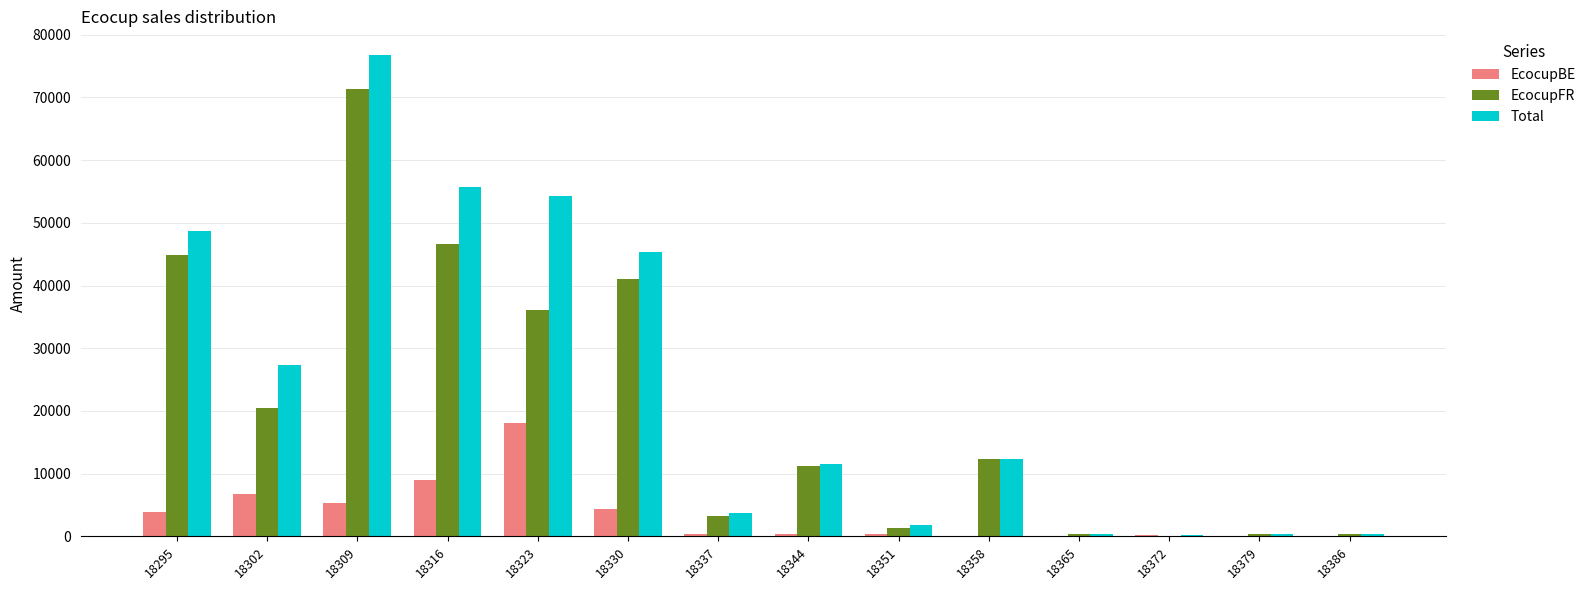

Does the chart contain stacked bars?

No